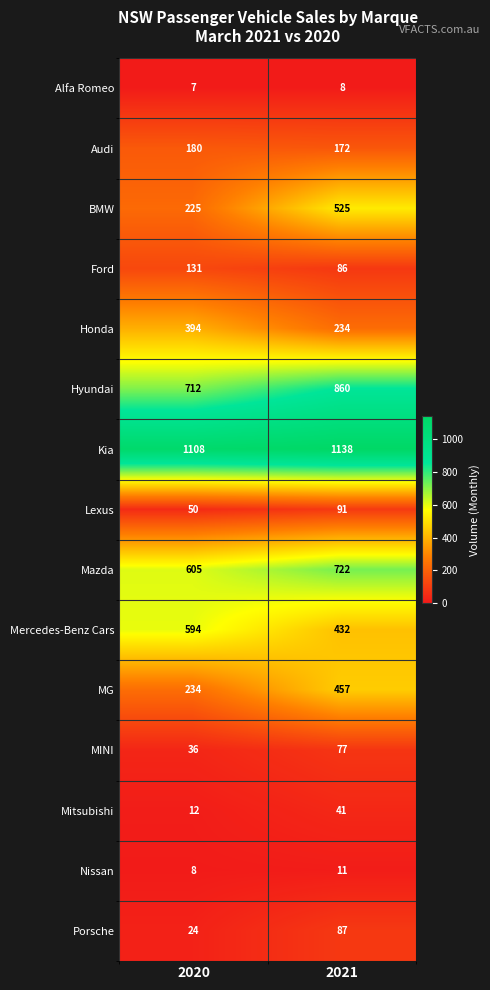

Which series changed the most between 2020 and 2021?

BMW